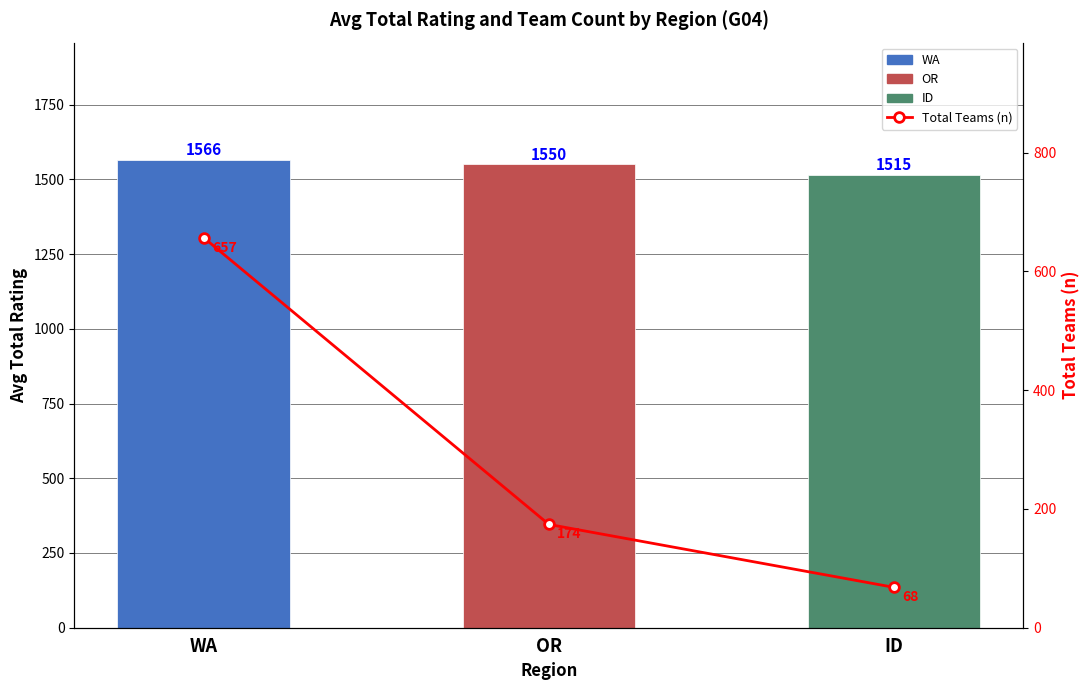

What is the change in value from OR to ID?

-106